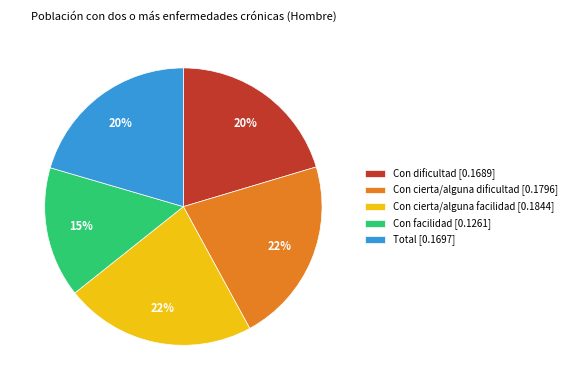

Is it true that Con cierta/alguna dificultad is 22% of the pie?

True